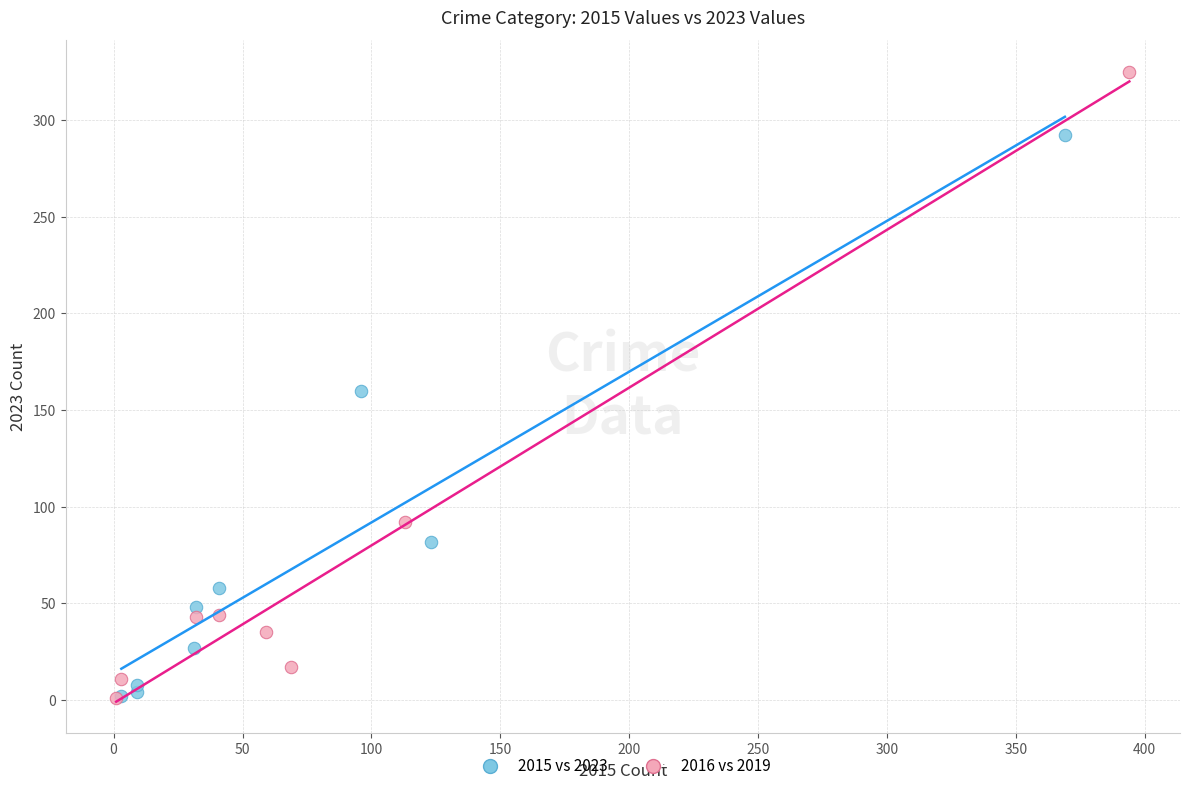

Which series has the widest spread of Y values?

2016 vs 2019